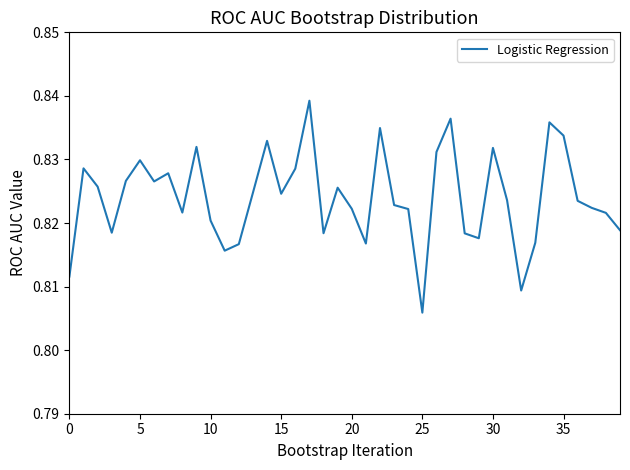

At which category does the chart reach its minimum across all series?

25